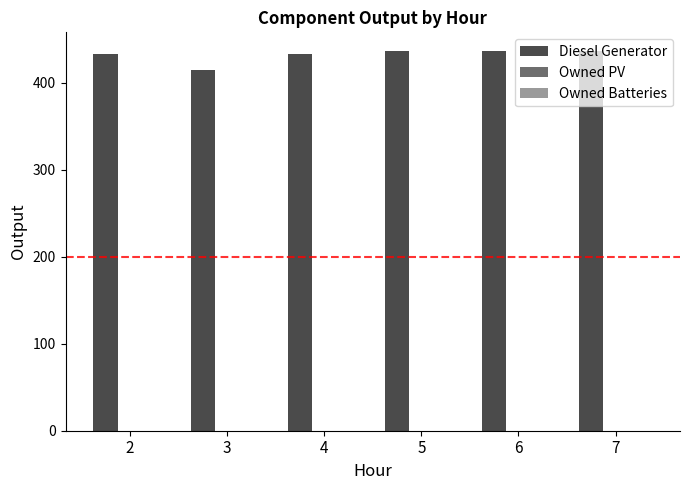

What is the value of the 5th bar from the left?

436